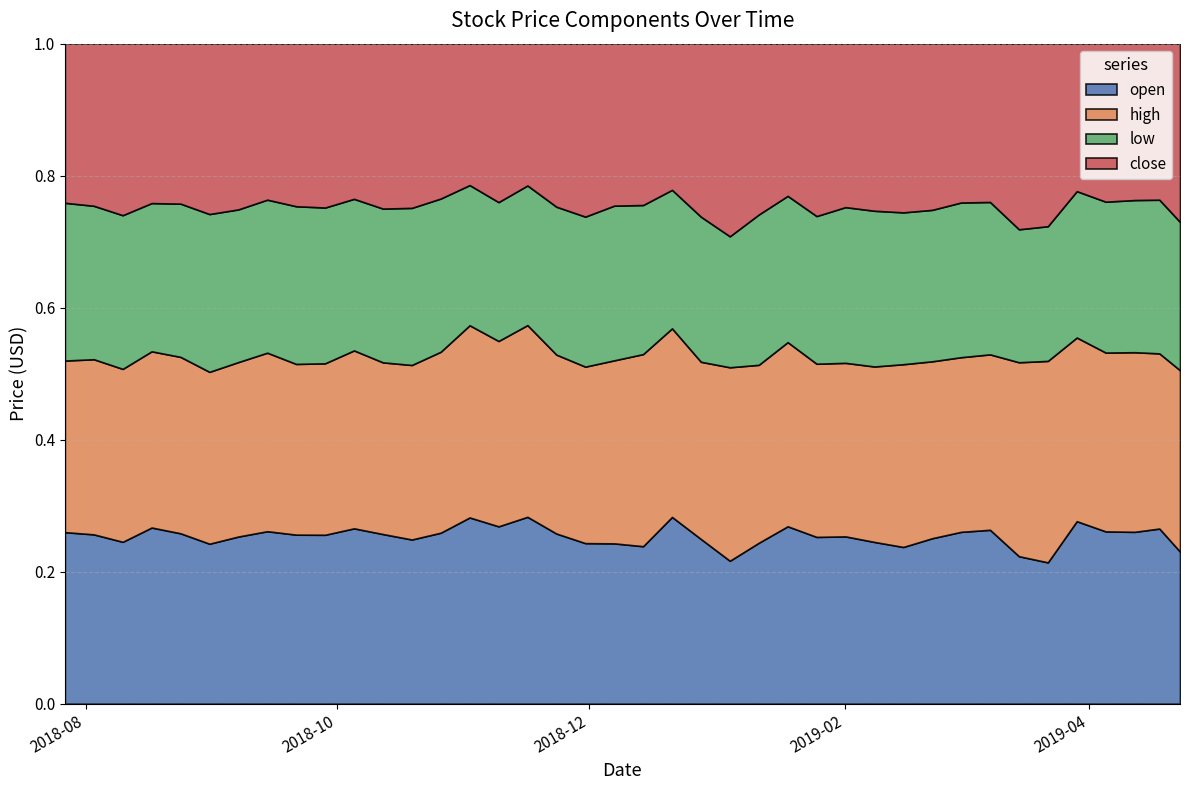

Which category has the highest value across all series?

36